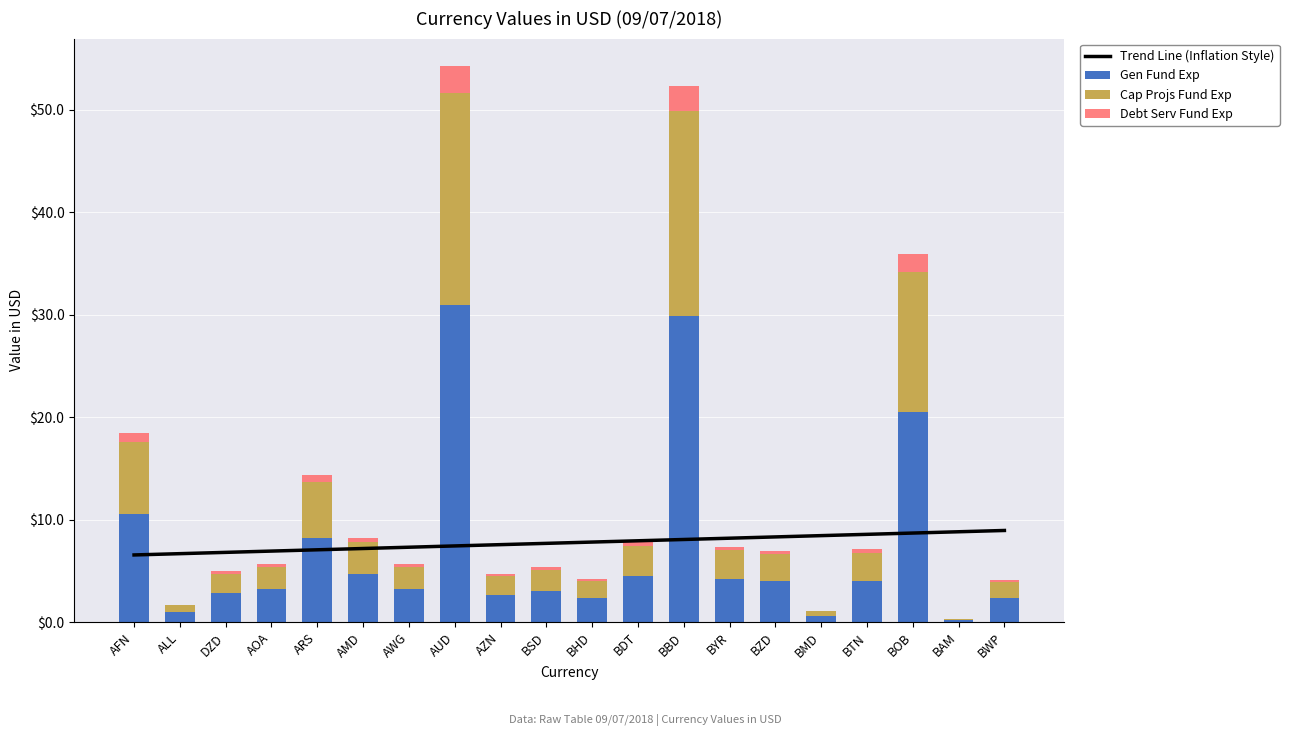

Reading left to right, what are all the values shown in this chart?

Trend Line (Inflation Style): 6.6	6.7	6.8	6.9	7.1	7.2	7.3	7.4	7.6	7.7	7.8	8.0	8.1	8.2	8.3	8.5	8.6	8.7	8.8	9.0
Gen Fund Exp: 10.5	1.0	2.8	3.3	8.2	4.7	3.2	31.0	2.7	3.1	2.4	4.5	29.9	4.2	4.0	0.6	4.1	20.5	0.2	2.4
Cap Projs Fund Exp: 7.0	0.7	1.9	2.2	5.5	3.1	2.2	20.7	1.8	2.0	1.6	3.0	19.9	2.8	2.7	0.4	2.7	13.7	0.1	1.6
Debt Serv Fund Exp: 0.9	0.1	0.2	0.3	0.7	0.4	0.3	2.6	0.2	0.3	0.2	0.4	2.5	0.4	0.3	0.1	0.3	1.7	0.0	0.2